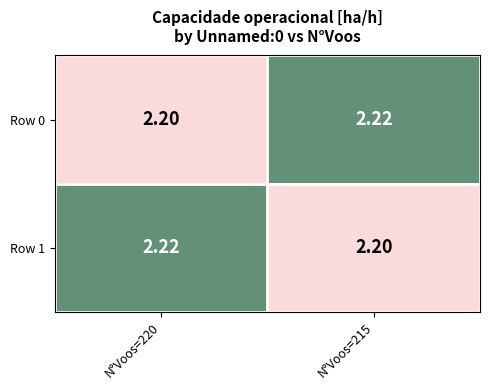

Is the value of Row 0 at N°Voos=220 greater than the value of Row 1 at N°Voos=220?

No